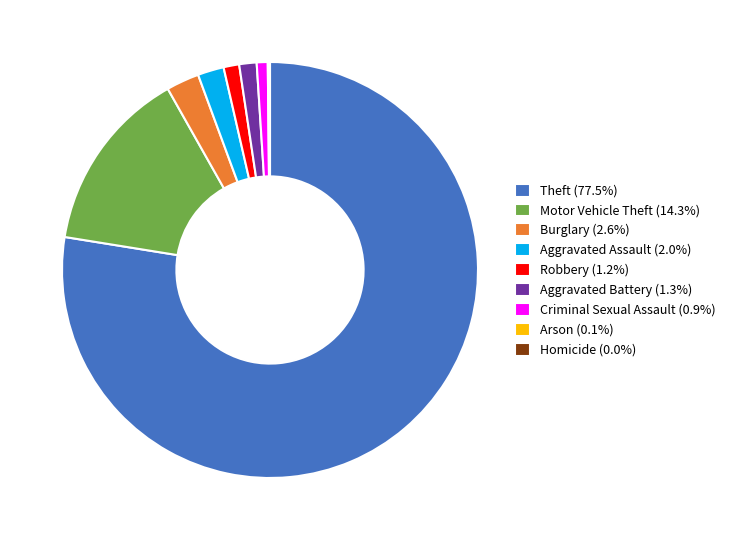

Approximately how many times larger is the value at Aggravated Battery compared to Burglary?

0.5